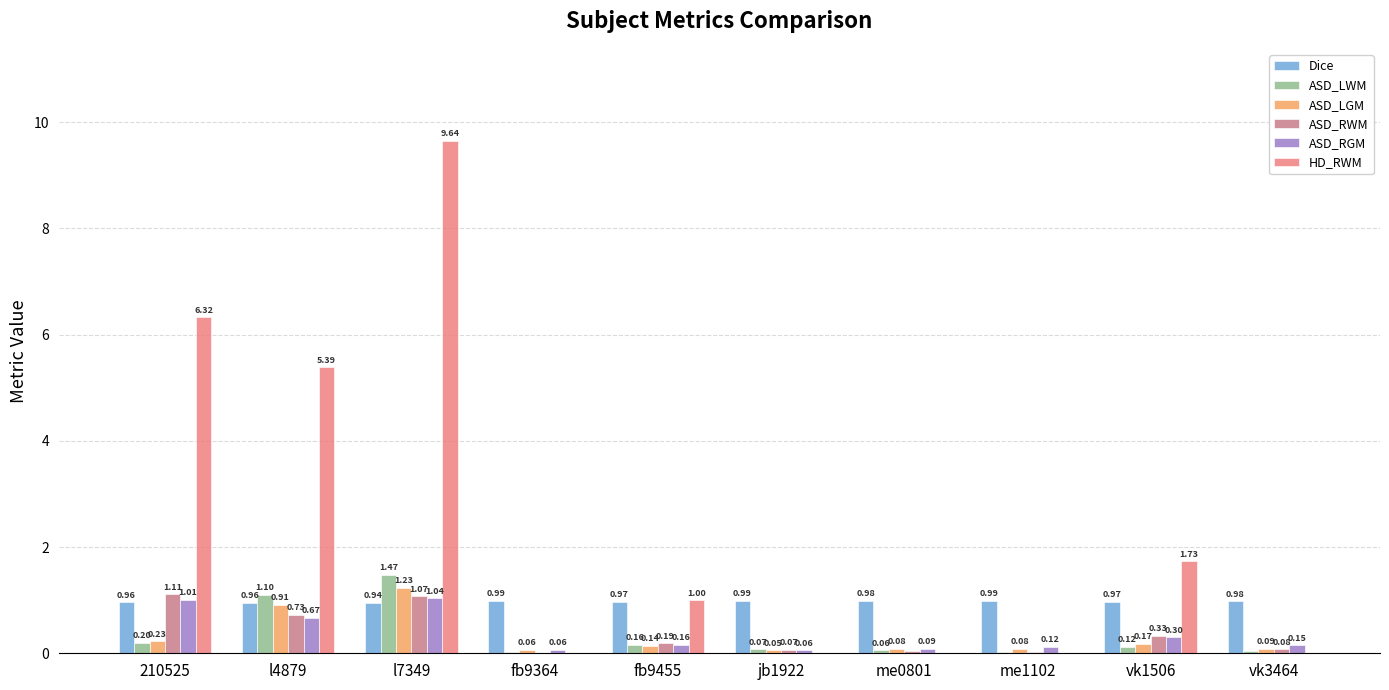

Between l4879 and me1102, which series saw the biggest shift?

HD_RWM